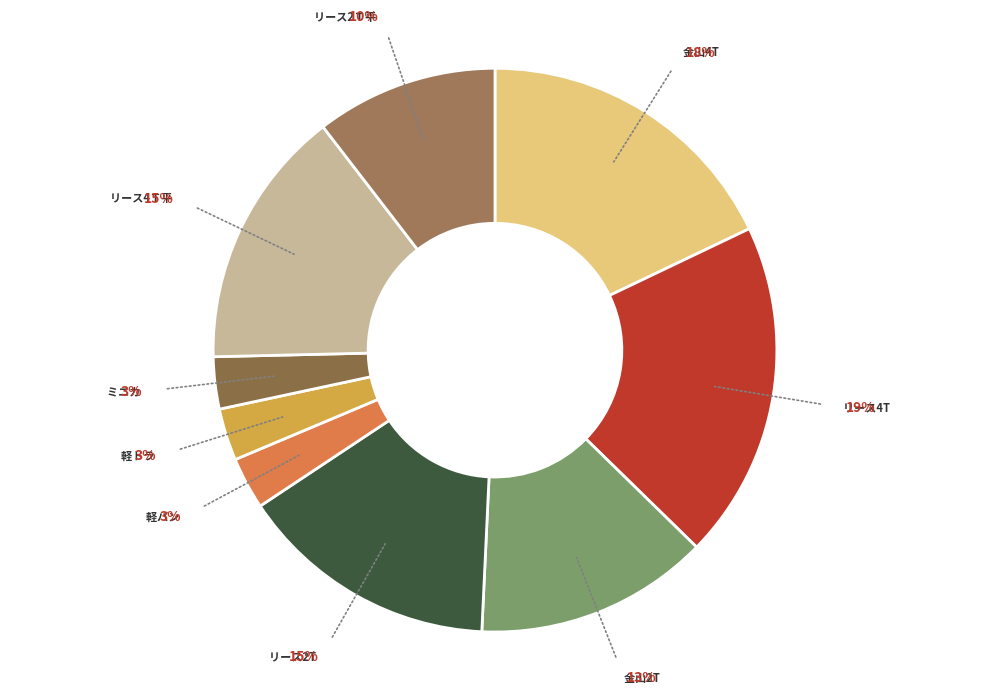

Count the number of slices in the pie.

9